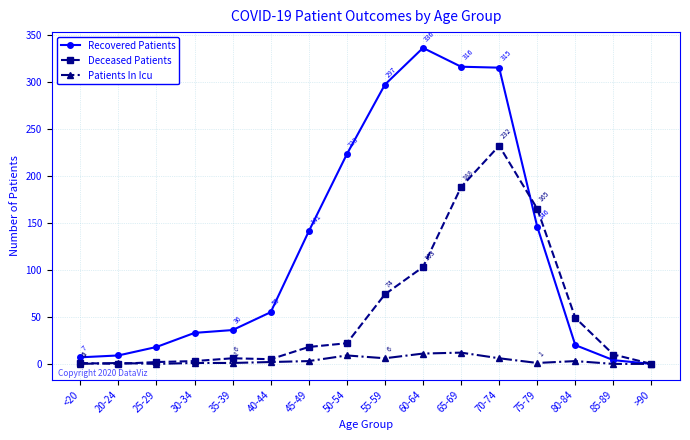

Is it true that Deceased Patients equals 4 at 45-49?

False